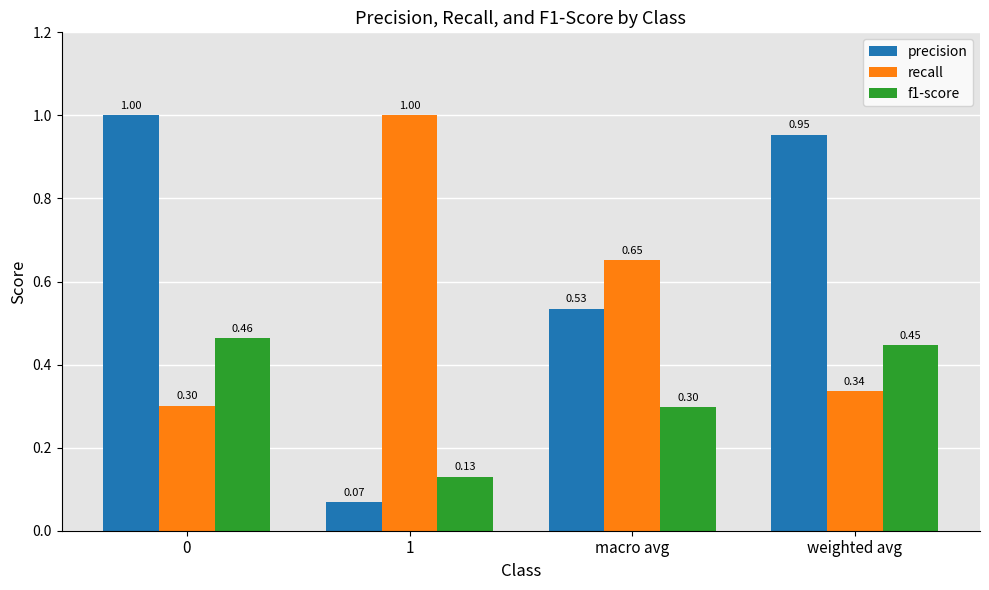

Count the recall values in the range 0 to 1.

4